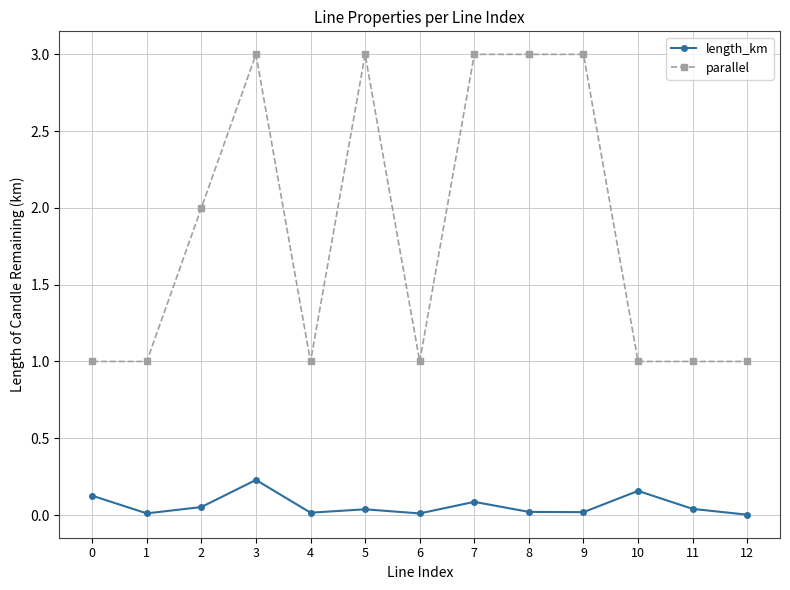

What is the sum of all parallel values?

24.0